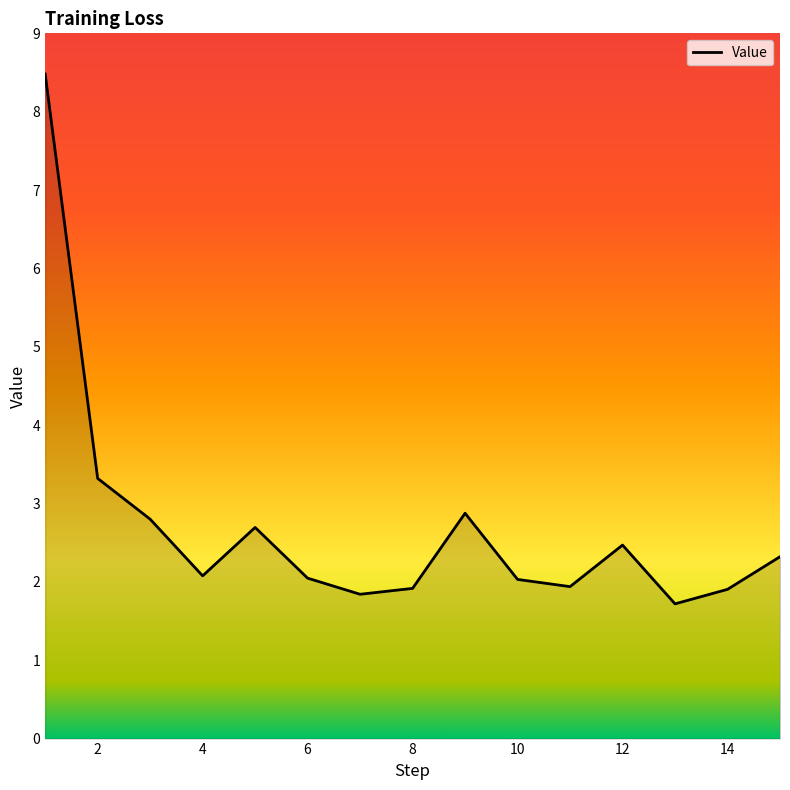

What is the difference between the maximum and minimum values?

6.8